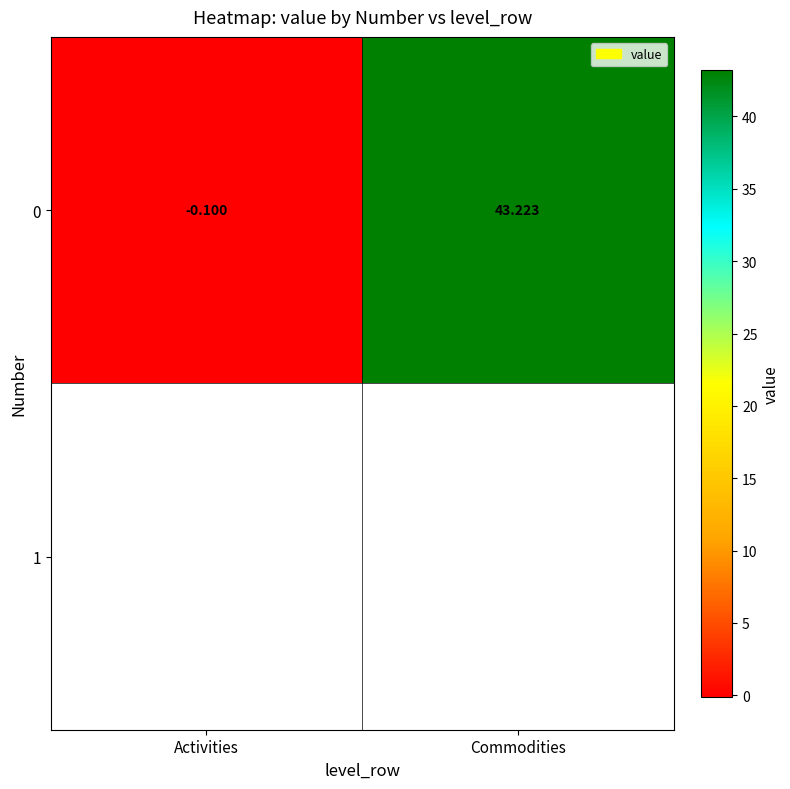

Rank the categories by value from lowest to highest.

Activities, Commodities